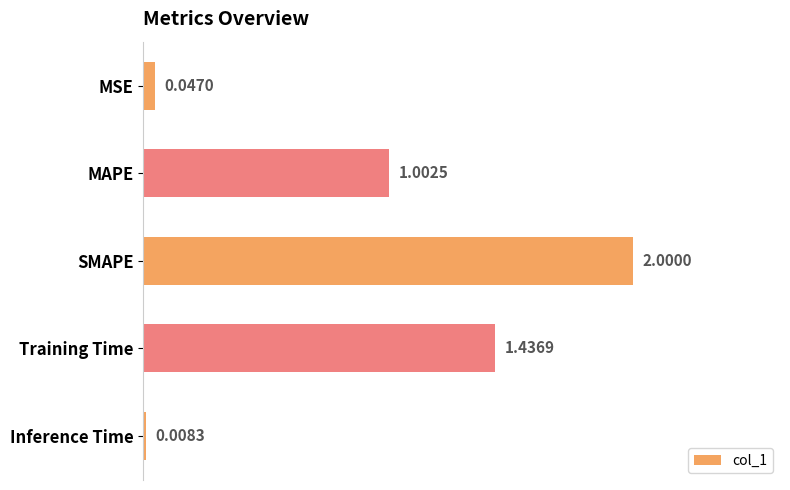

Where is the data nearest to the value 1?

MAPE